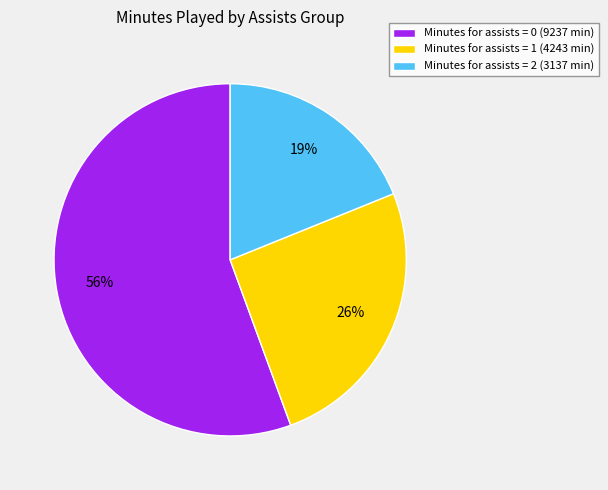

Rank the categories by value from highest to lowest.

Minutes for assists = 0 (9237 min), Minutes for assists = 1 (4243 min), Minutes for assists = 2 (3137 min)